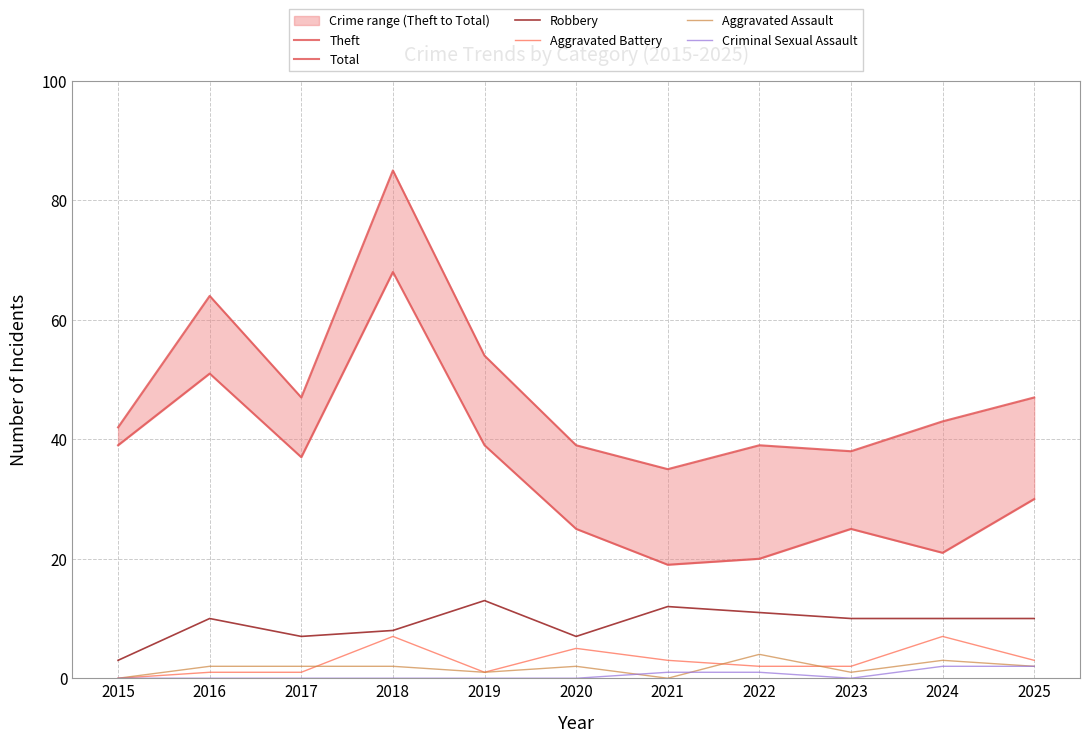

Between 2023 and 2022, which is larger?

2023